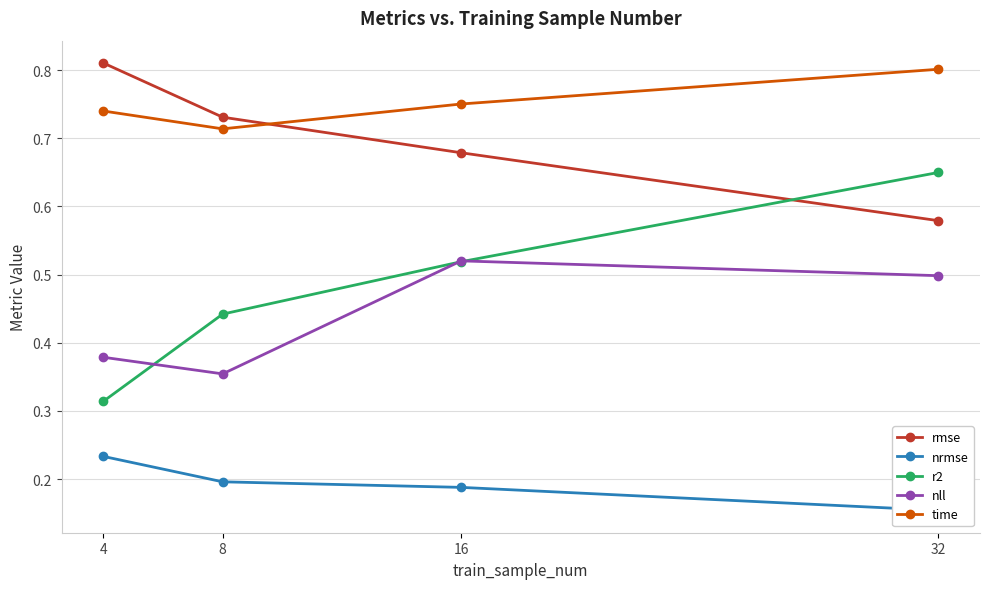

At how many categories does at least one series exceed 0?

4